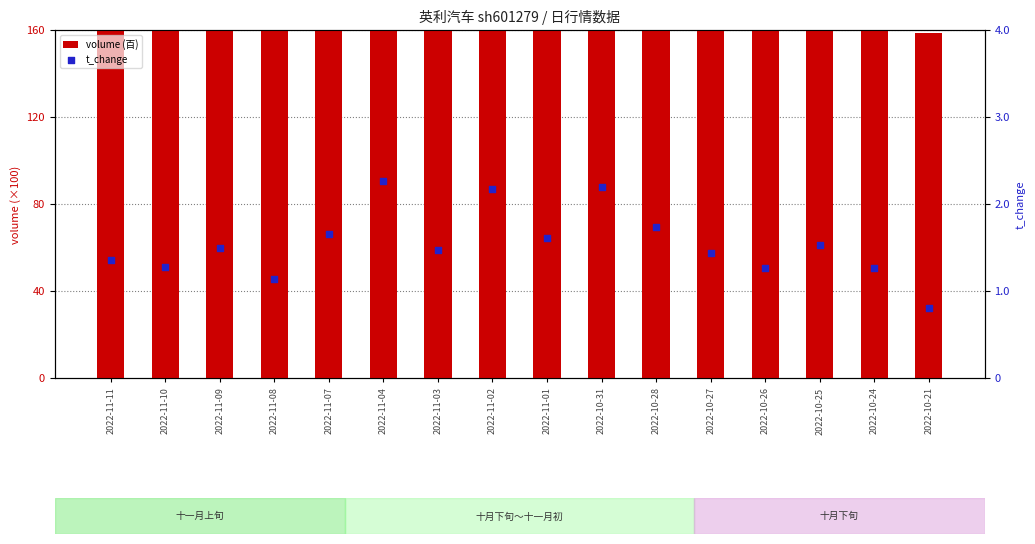

At how many categories does at least one series exceed 29?

16